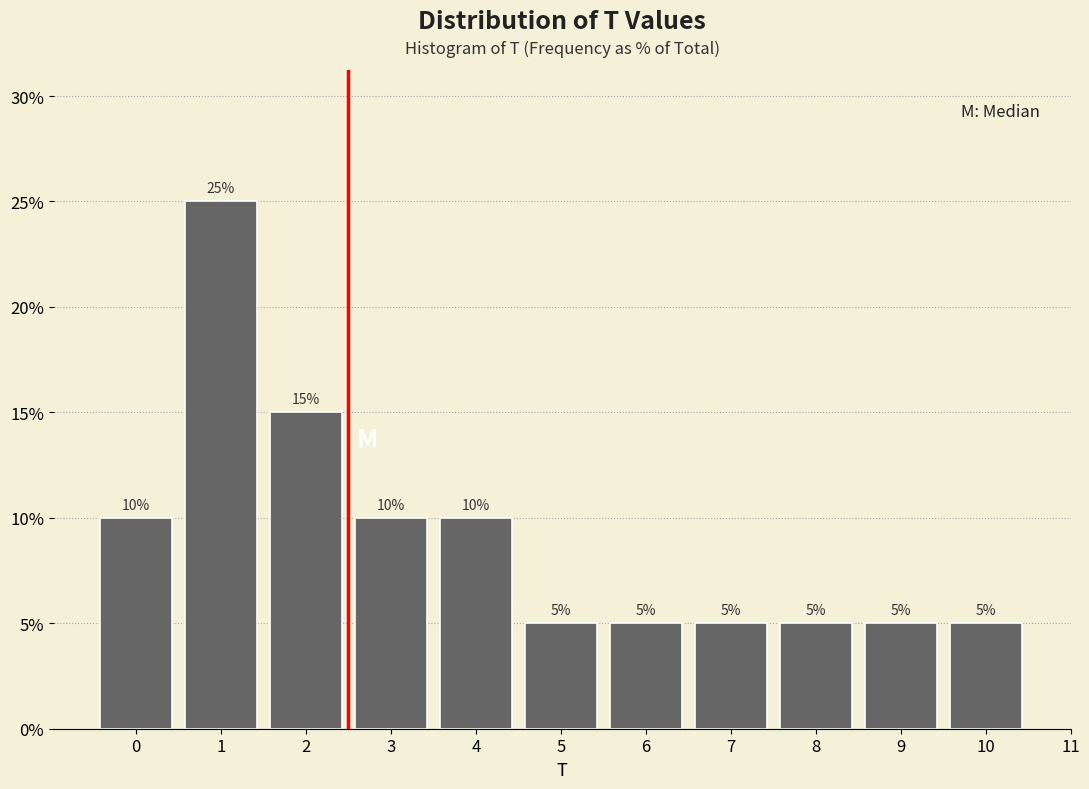

Reading left to right, list every bar in this chart as the range it spans on the x-axis followed by its height.

-0.5 to 0.5: 10
0.5 to 1.5: 25
1.5 to 2.5: 15
2.5 to 3.5: 10
3.5 to 4.5: 10
4.5 to 5.5: 5
5.5 to 6.5: 5
6.5 to 7.5: 5
7.5 to 8.5: 5
8.5 to 9.5: 5
9.5 to 10.5: 5